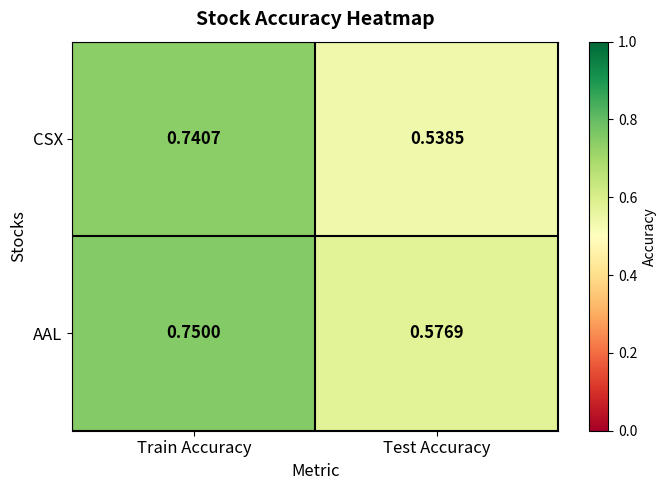

At which category does the chart reach its peak across all series?

Train Accuracy